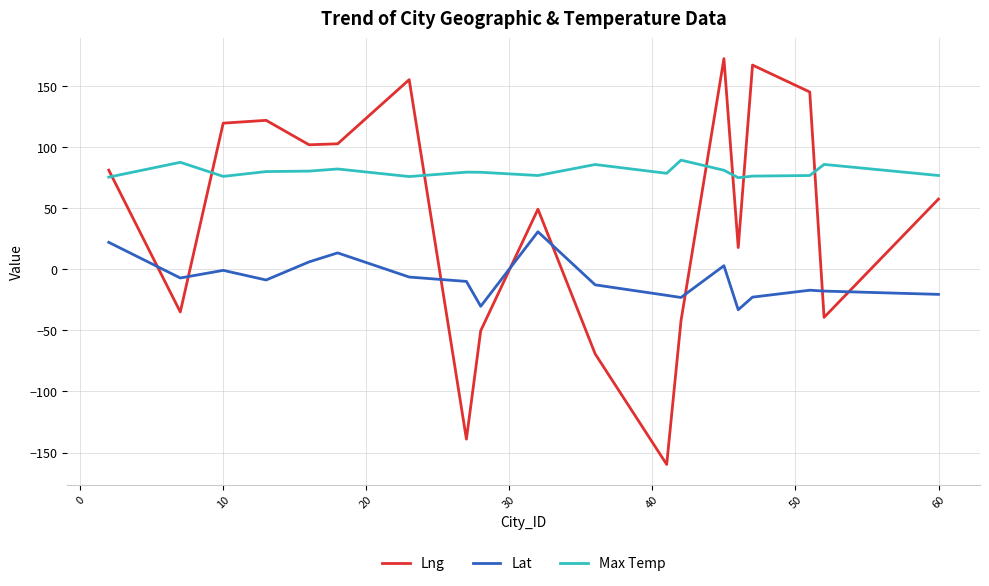

Which series has the widest spread of values?

Lng